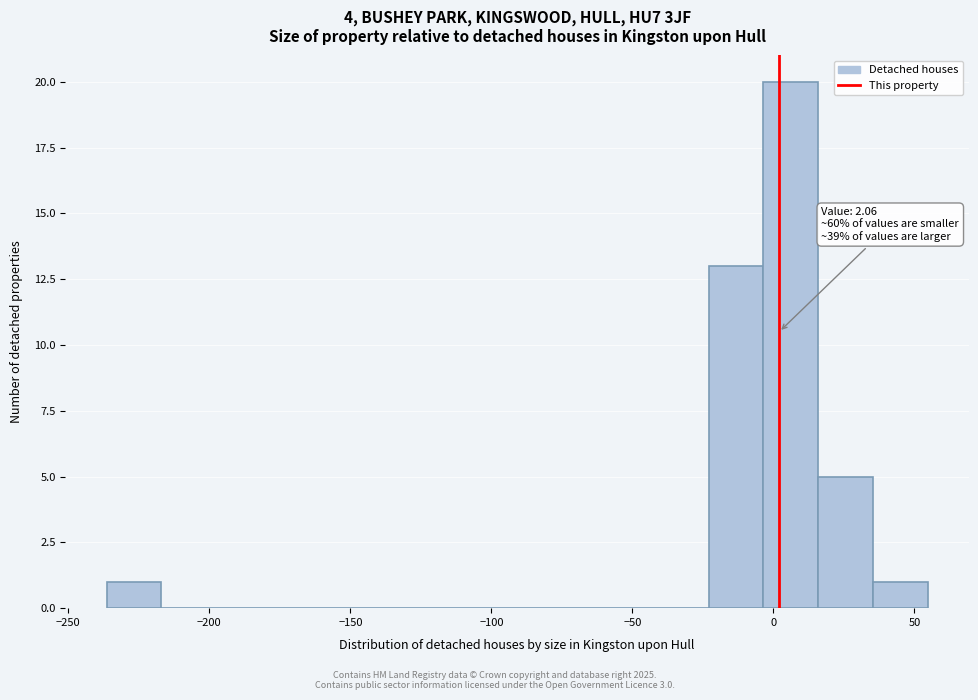

Read against the x-axis, roughly where is the centre of the tallest bar?

5